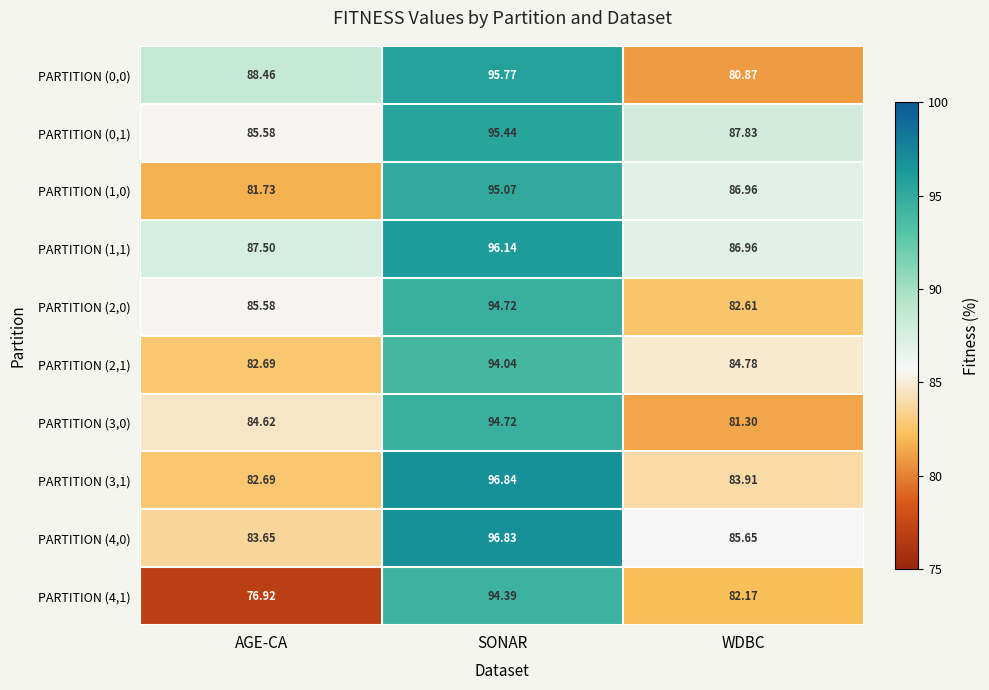

Count the number of data series in this chart.

10